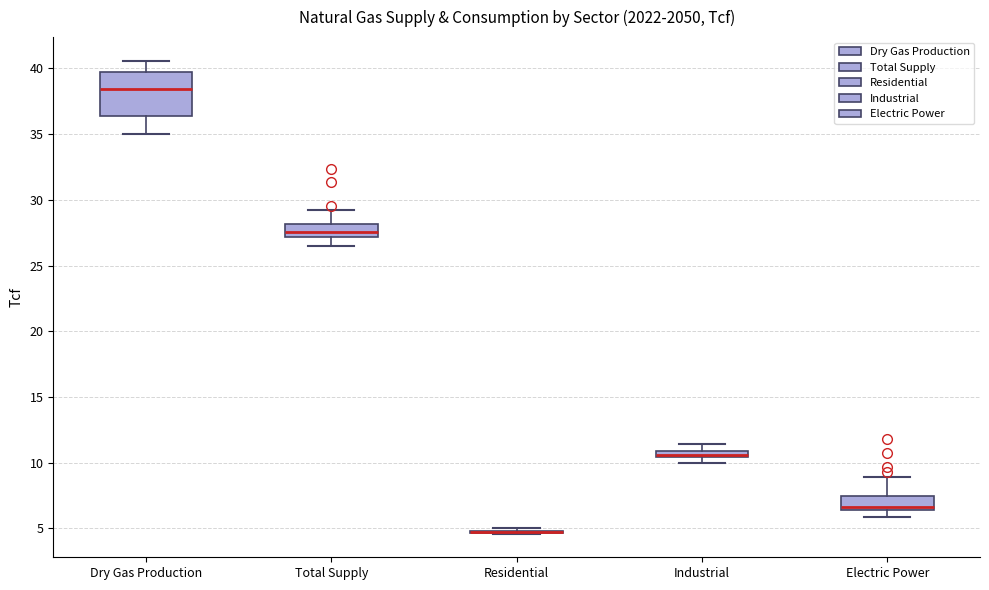

Where is the lower edge of the box for Electric Power on the y-axis? The values are not printed on the chart, so give them approximately, as read against the axis.

6.5